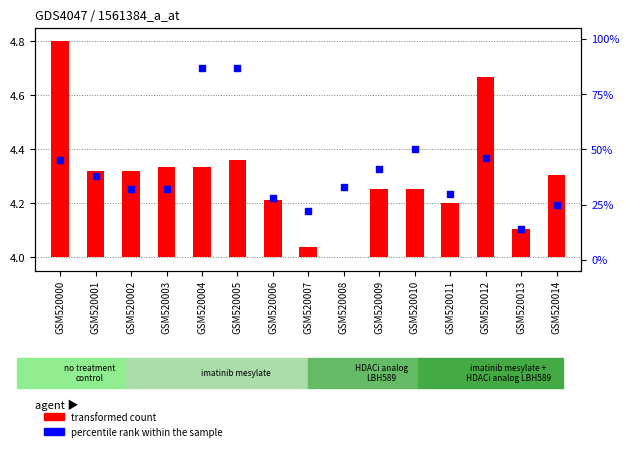

Which series has the widest spread of Y values?

percentile rank within the sample